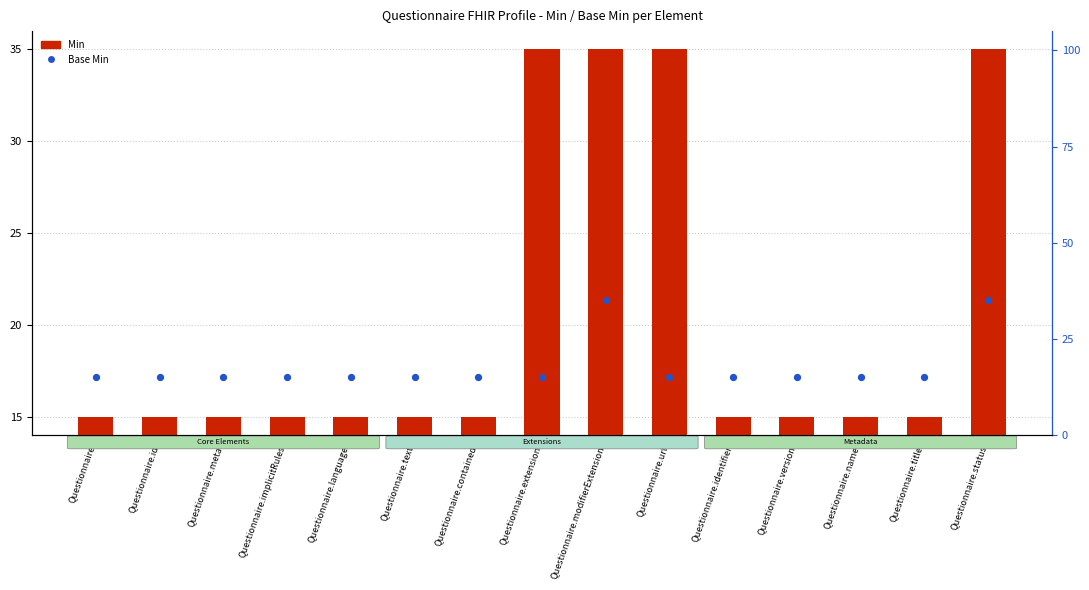

What is the total value across all series at Questionnaire.meta?

30